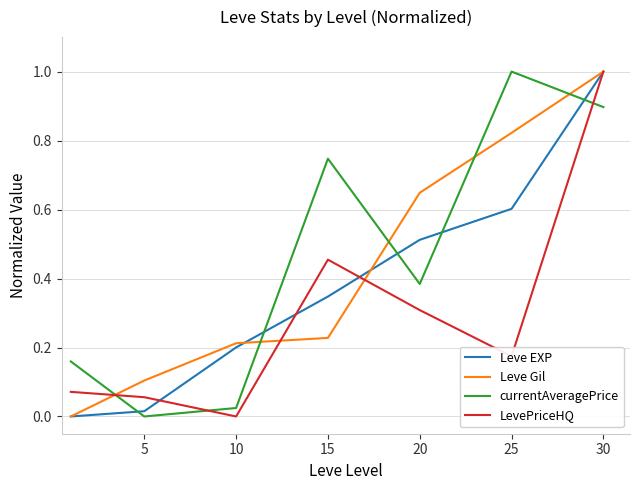

What is the greatest value displayed?

1.0